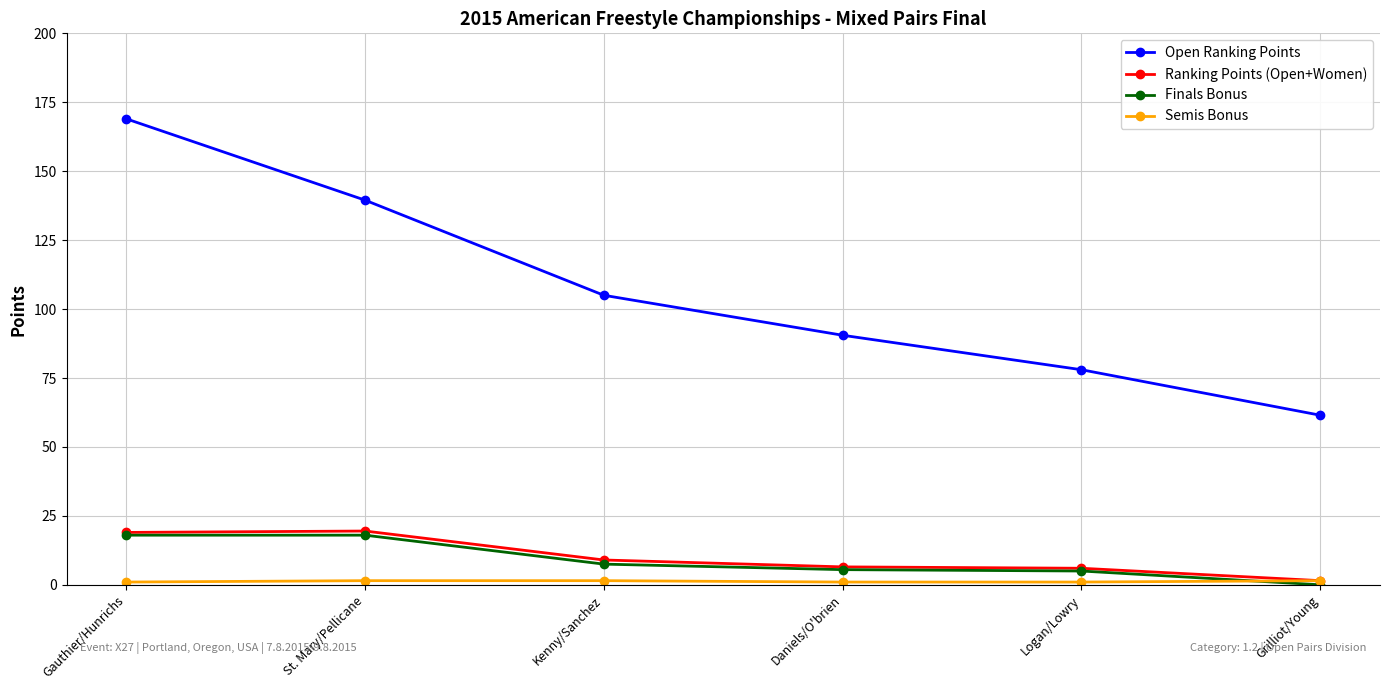

How many distinct data groups are displayed?

4